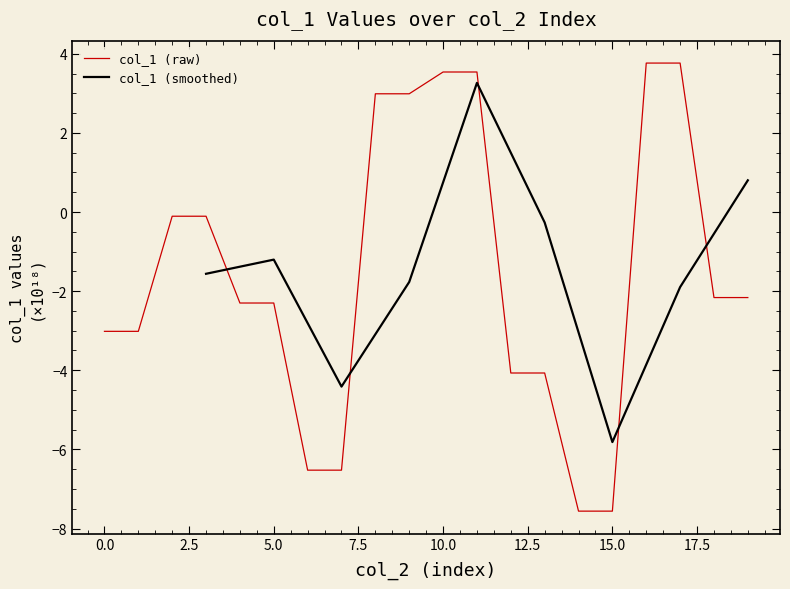

Which label corresponds to the largest value in the chart?

16